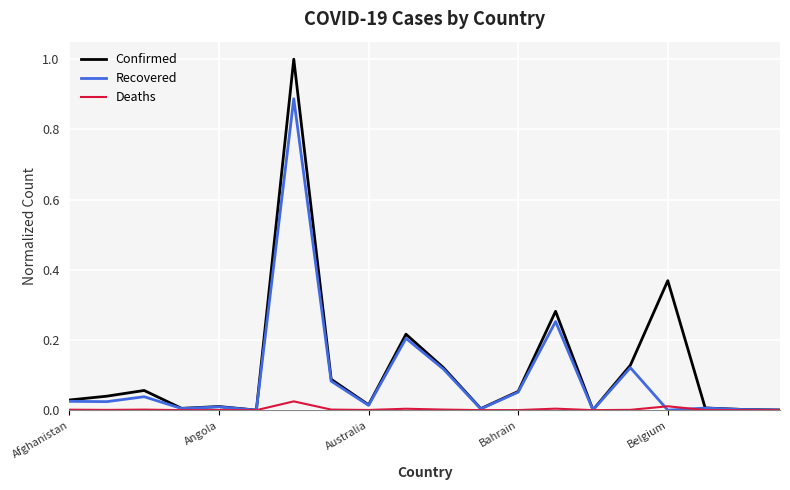

Which series has the largest range (max minus min)?

Confirmed